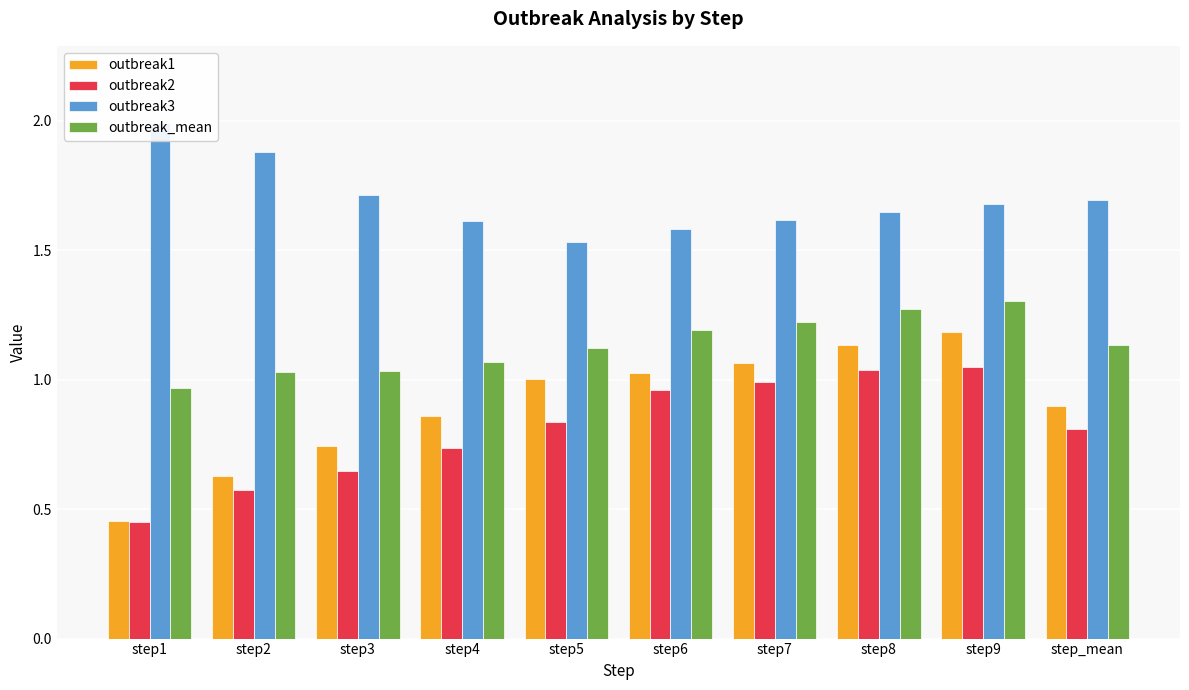

Where does the outbreak_mean series first go above 1?

step2